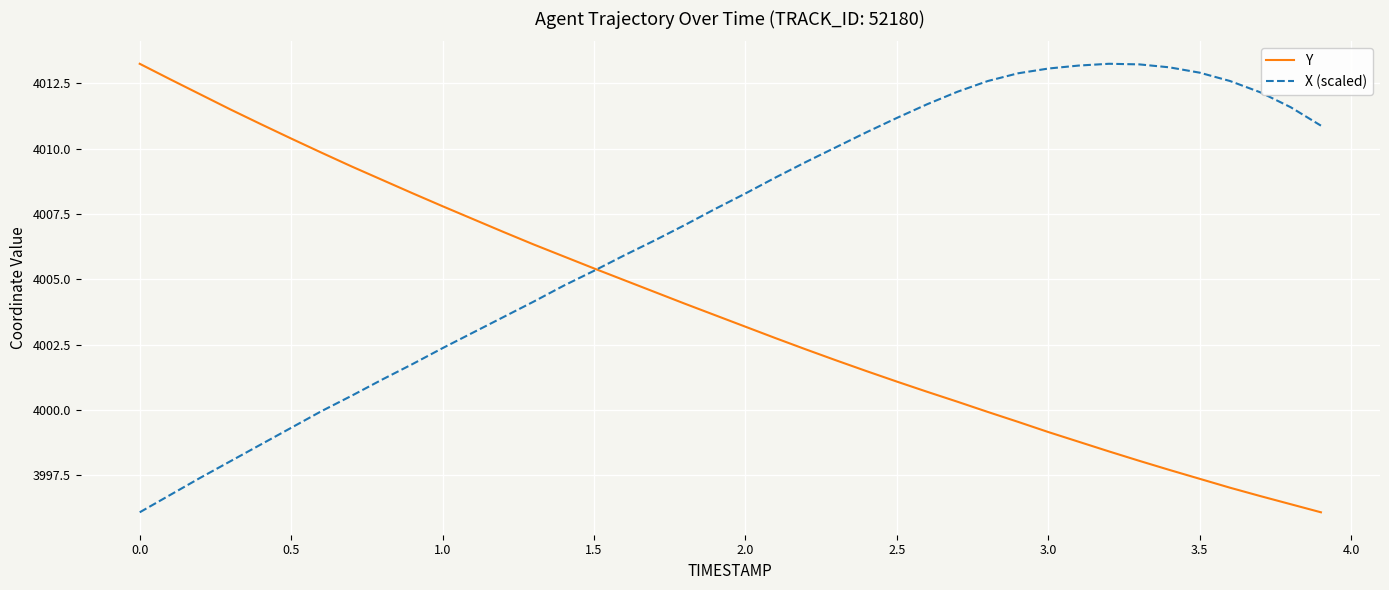

Which series ends up on top after the final intersection of Y and X (scaled)?

X (scaled)